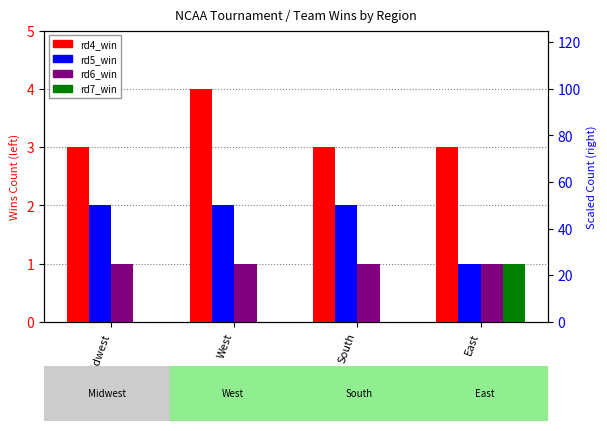

Which series has the largest total across all categories?

rd4_win